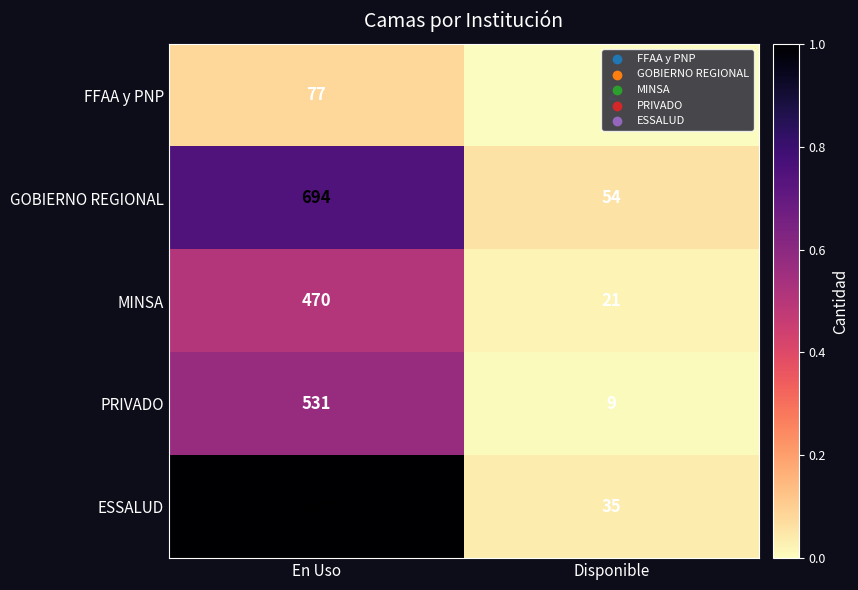

The GOBIERNO REGIONAL series shows 694 at En Uso. True or false?

True